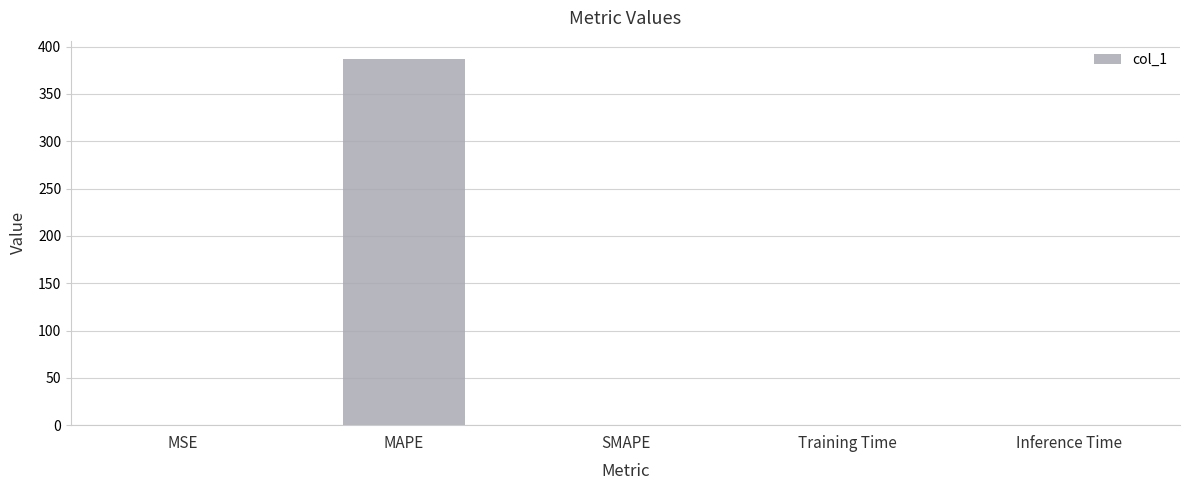

Which label corresponds to the largest value in the chart?

MAPE